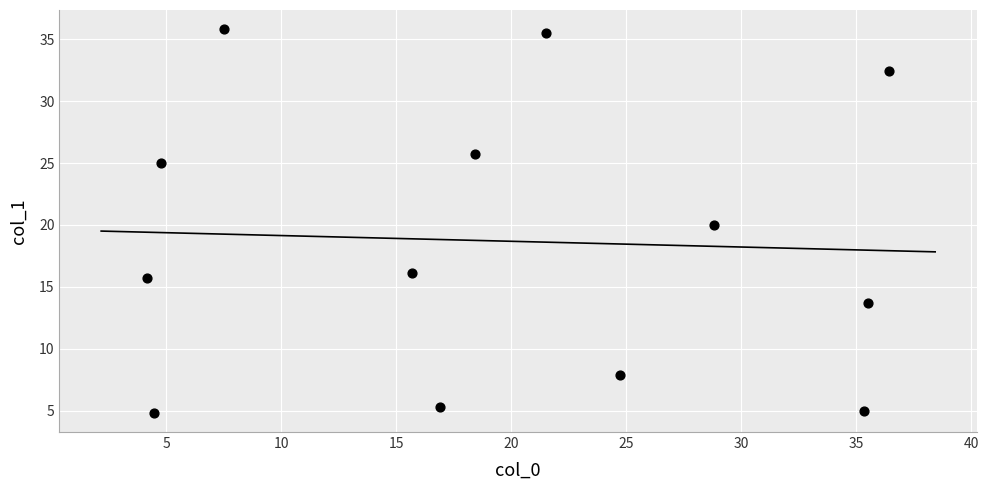

What is the range of Y values (max minus min)?

31.0